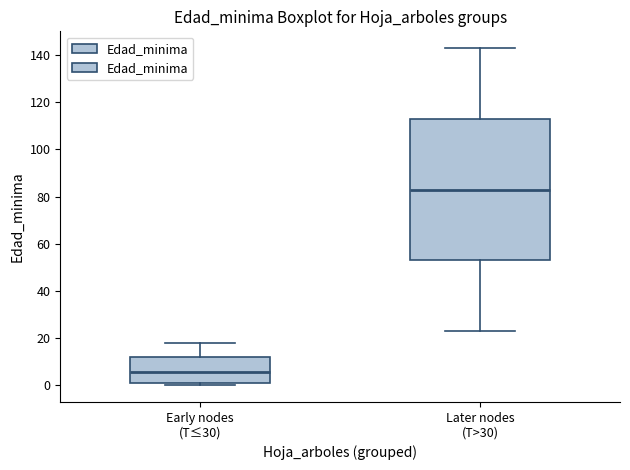

Which box is the tallest, from its lower edge to its upper edge?

Later nodes (T>30)